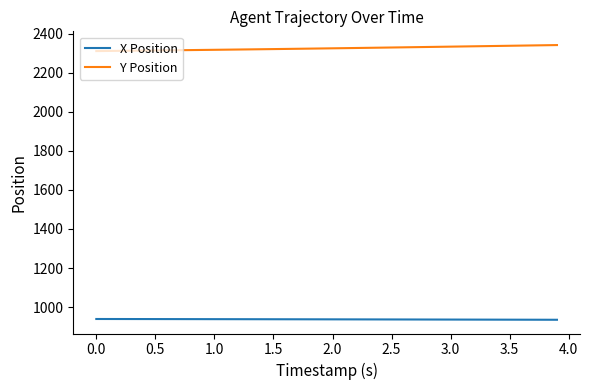

Rank the series by their maximum value, from lowest to highest.

X Position, Y Position